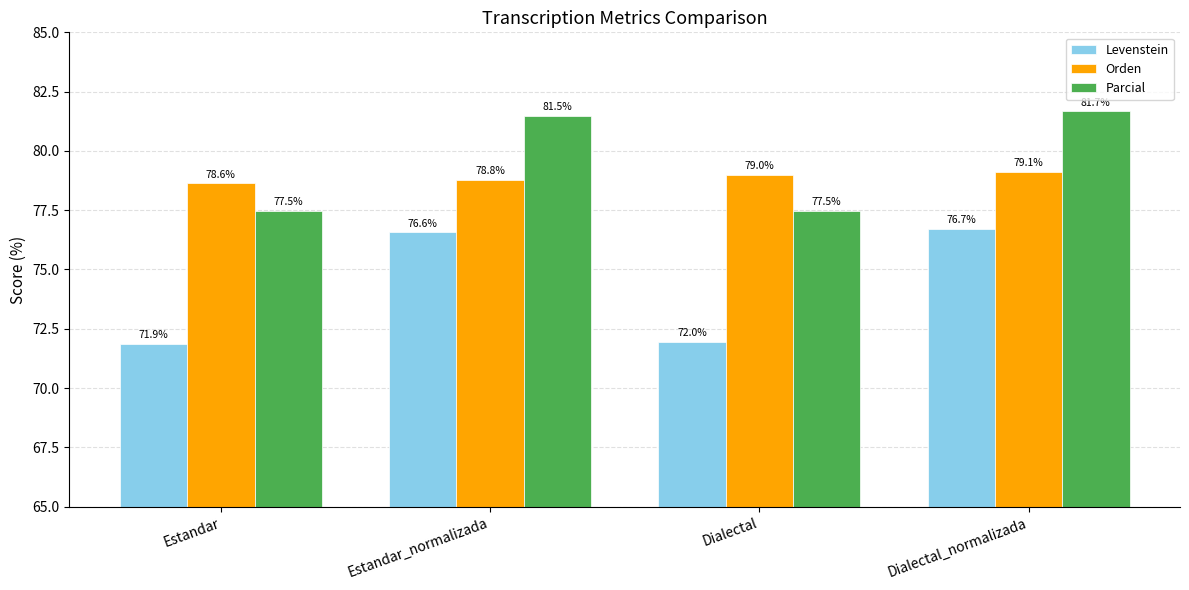

What are all the series names shown in the legend?

Levenstein, Orden, Parcial